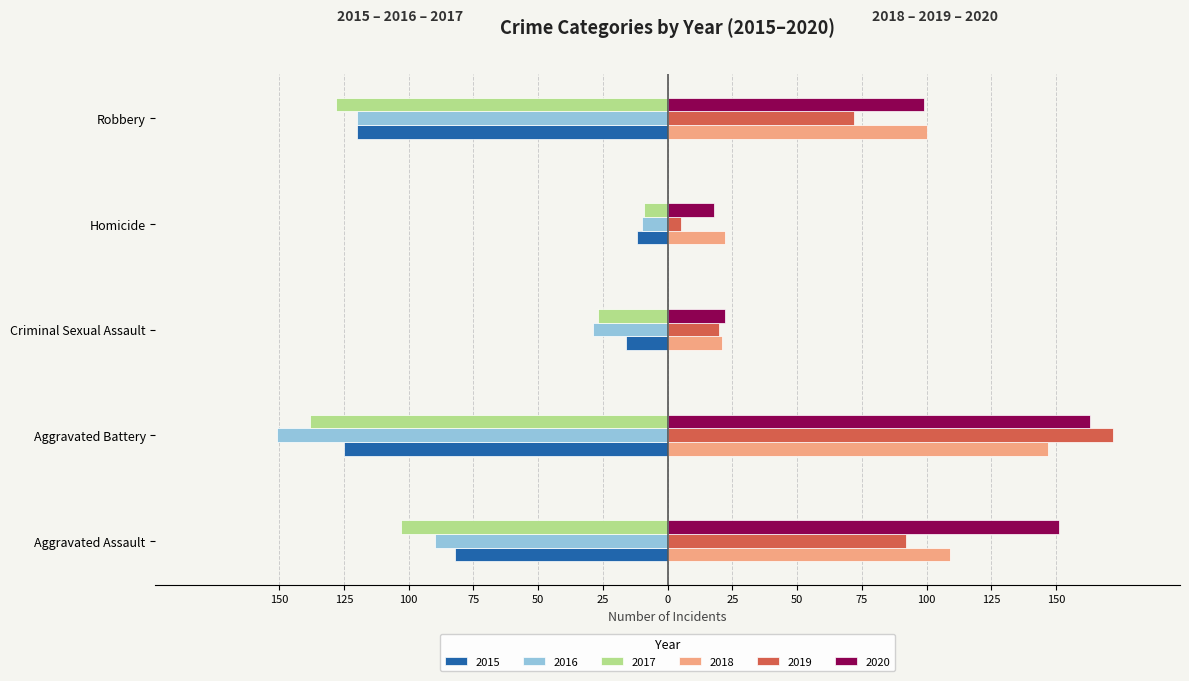

What are all the series names shown in the legend?

2015, 2016, 2017, 2018, 2019, 2020